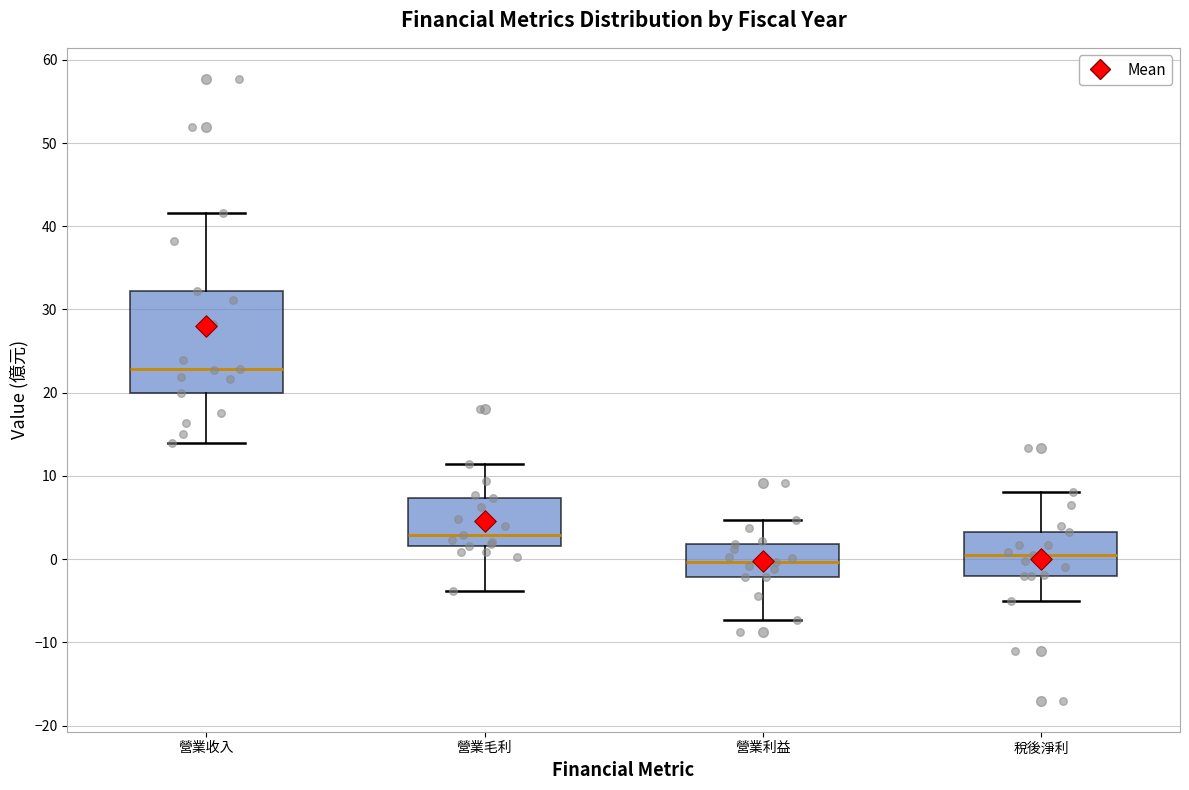

Reading left to right, transcribe this box plot: for each box, give where its median line is, the range the box spans, and where its two whiskers end, as read against the y-axis. The values are not printed on the chart, so give them approximately, as read against the axis.

營業收入: median 23, box 20 to 32, whiskers 14 to 42
營業毛利: median 3, box 2 to 7, whiskers -4 to 11
營業利益: median 0, box -2 to 2, whiskers -7 to 5
稅後淨利: median 0, box -2 to 3, whiskers -5 to 8